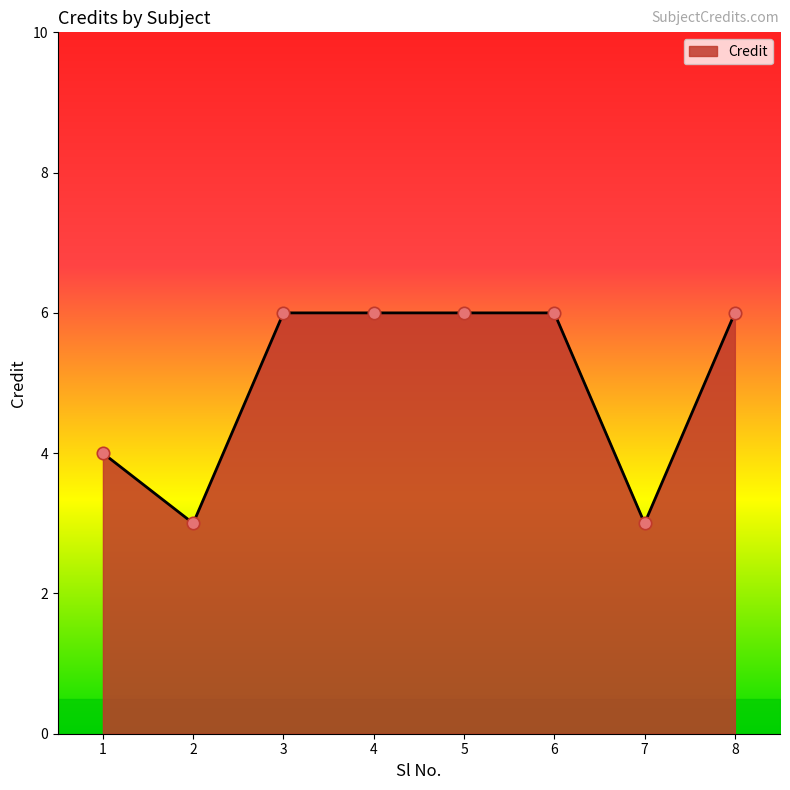

Between 5 and 7, which is larger?

5